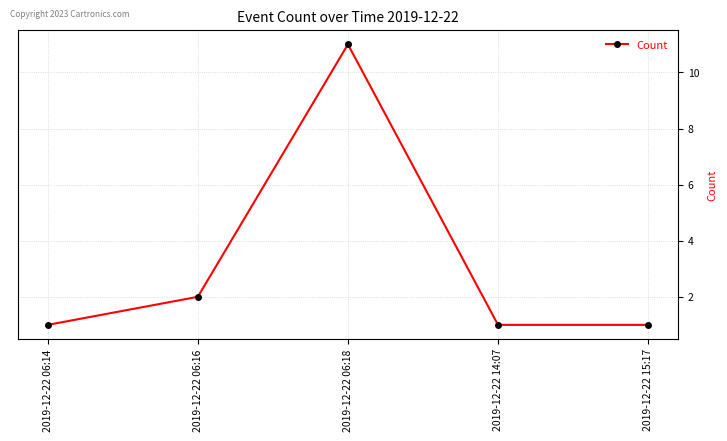

What is the approximate value at 2019-12-22 06:18?

11